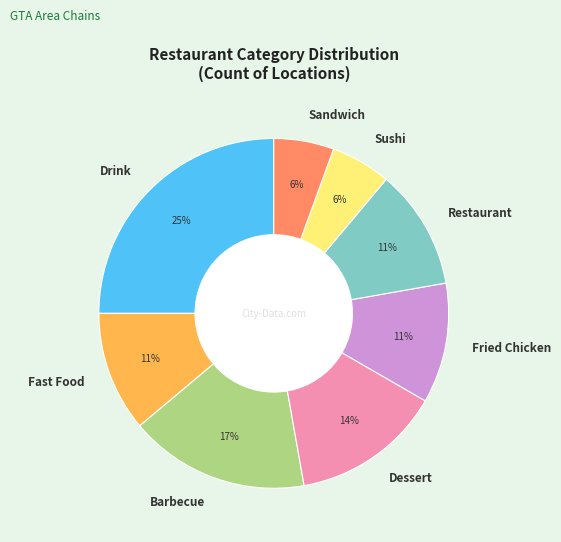

How many slices are in this pie chart?

8